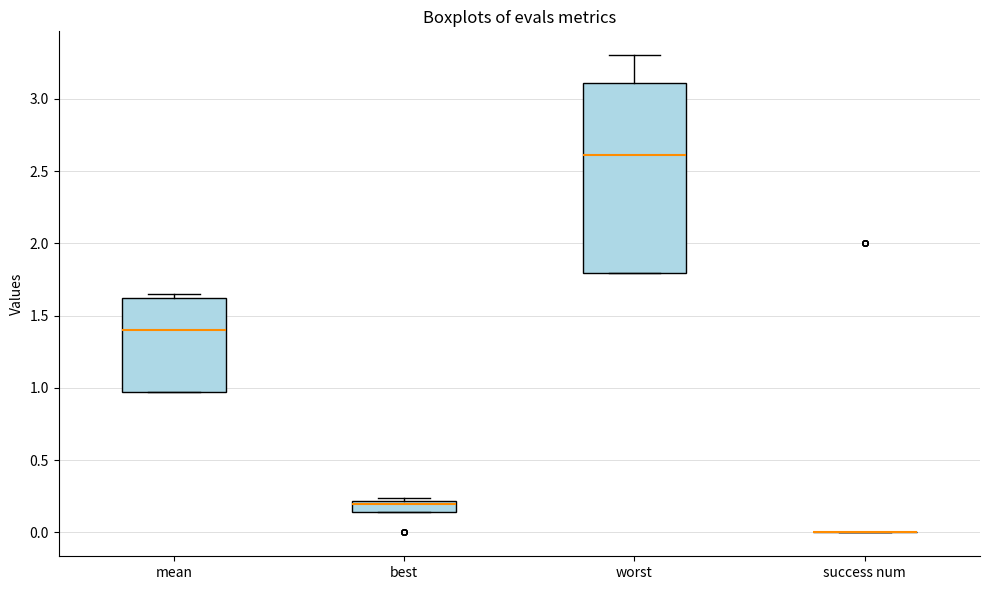

Comparing the boxes themselves (not the whiskers), which one is the tallest?

worst